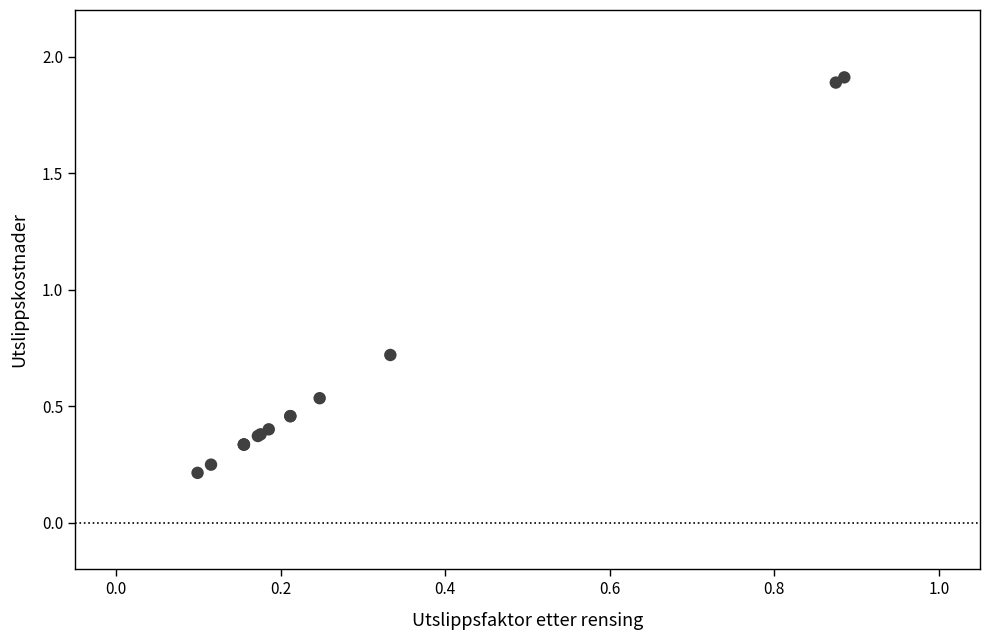

What Y value in the scatter plot is closest to 1?

0.7